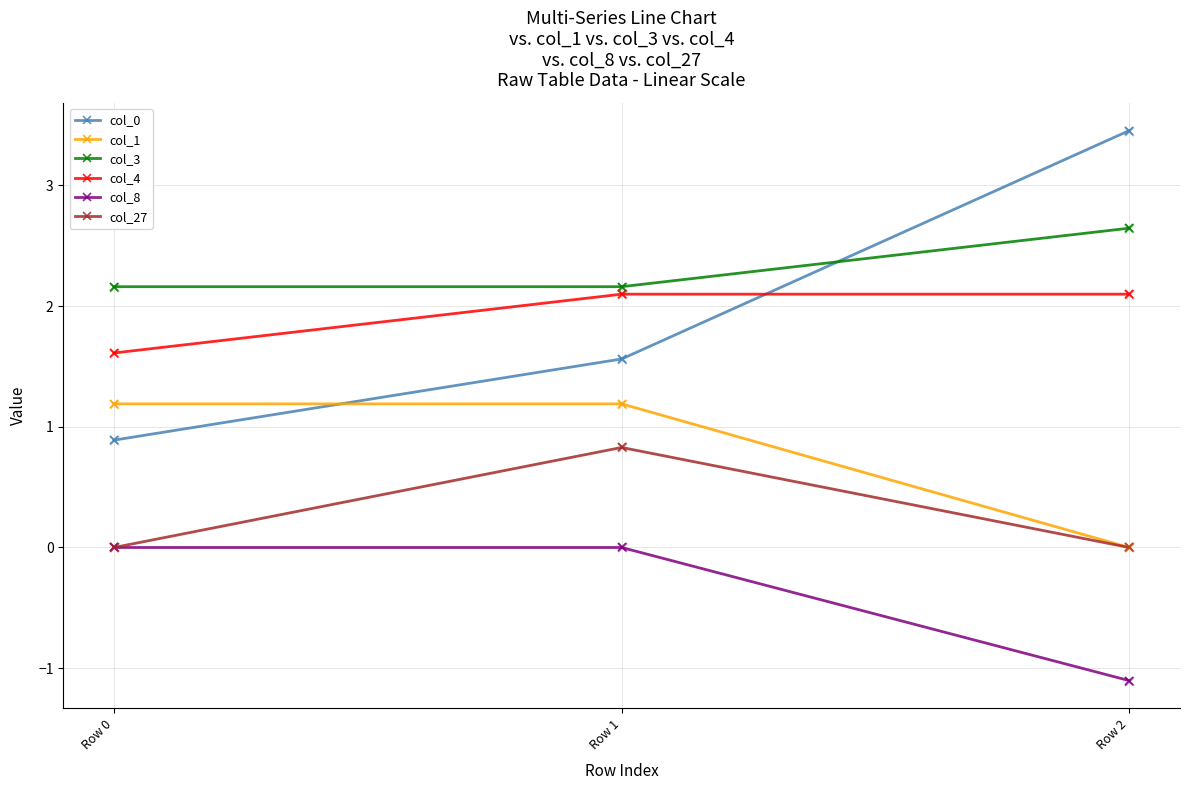

What is the difference between the highest and lowest values at Row 1?

2.2